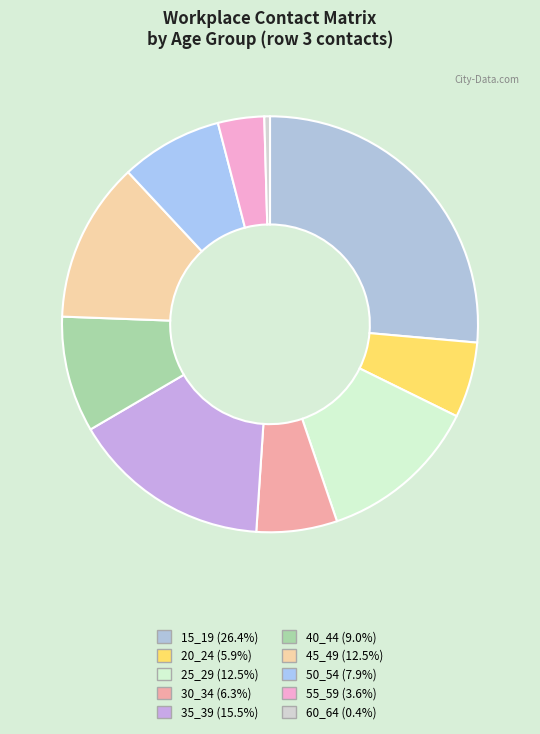

Is there a majority slice in this chart?

No